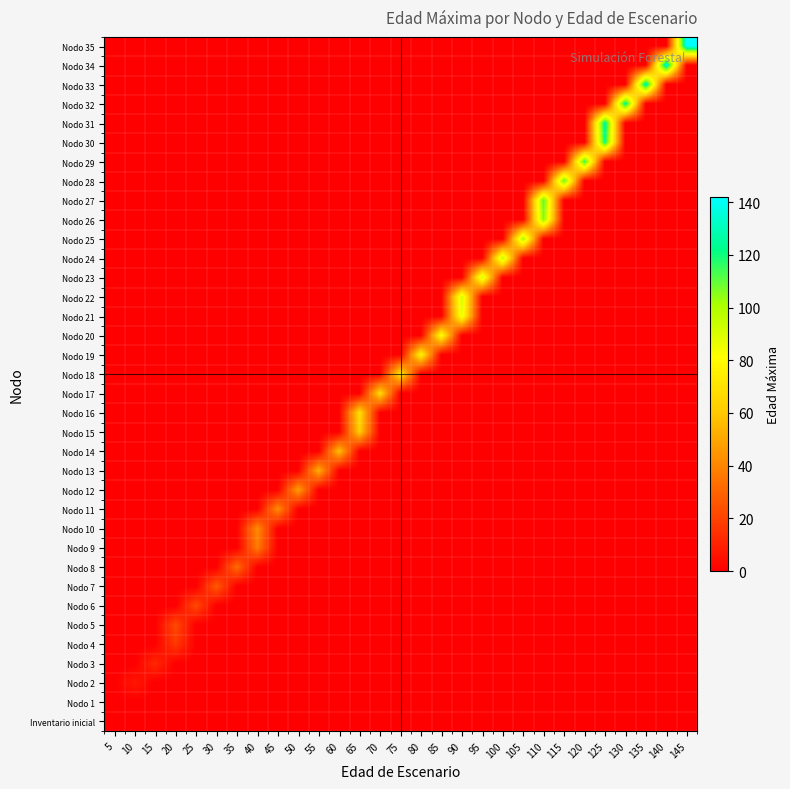

Which has a higher value, 75 or 90?

75